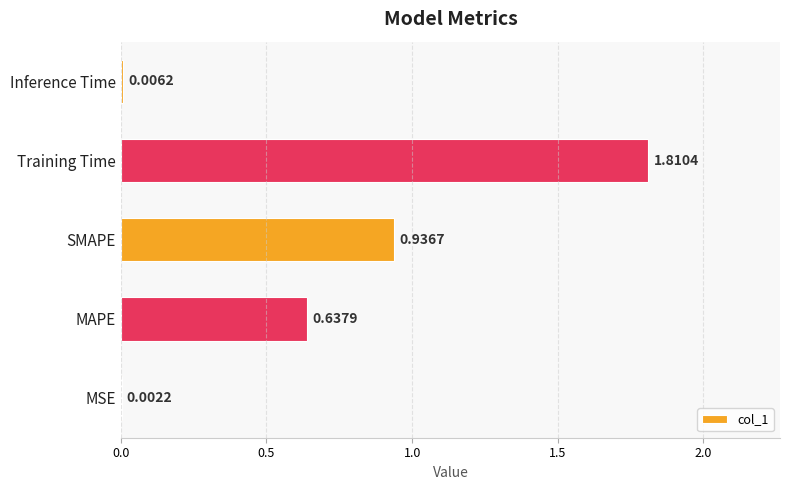

At which label is the value closest to 0?

MSE